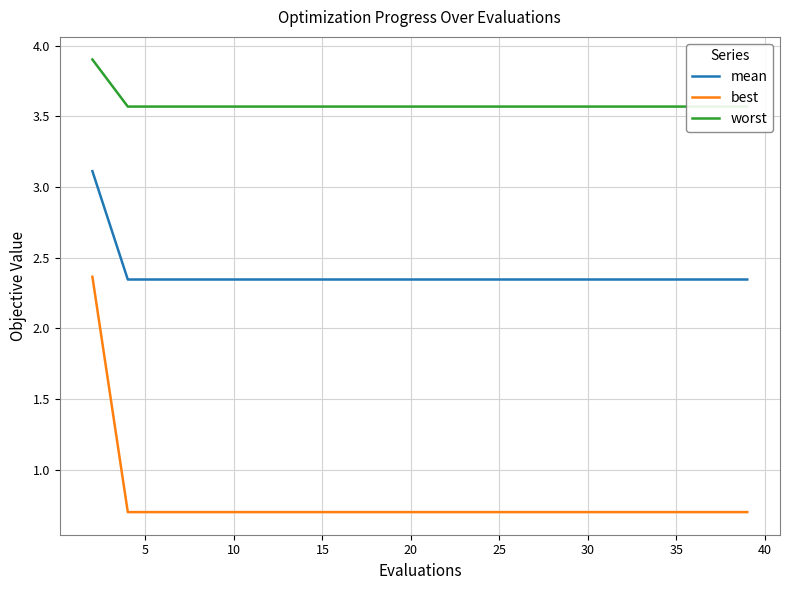

What is the sum of the best values at 30 and 5?

1.4